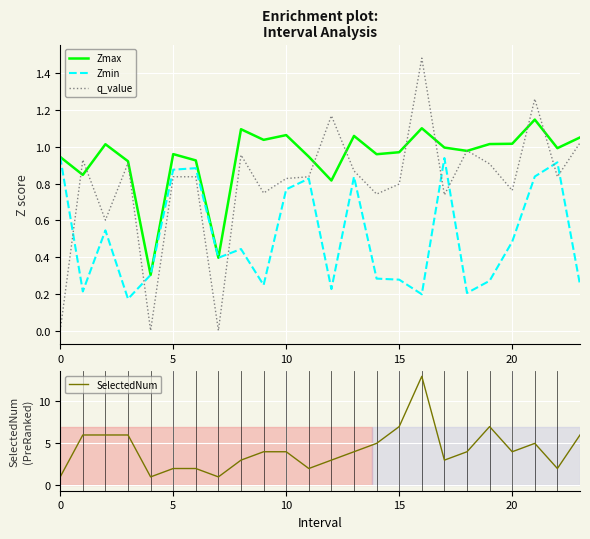

What is the label of the 12th point from the left?

11